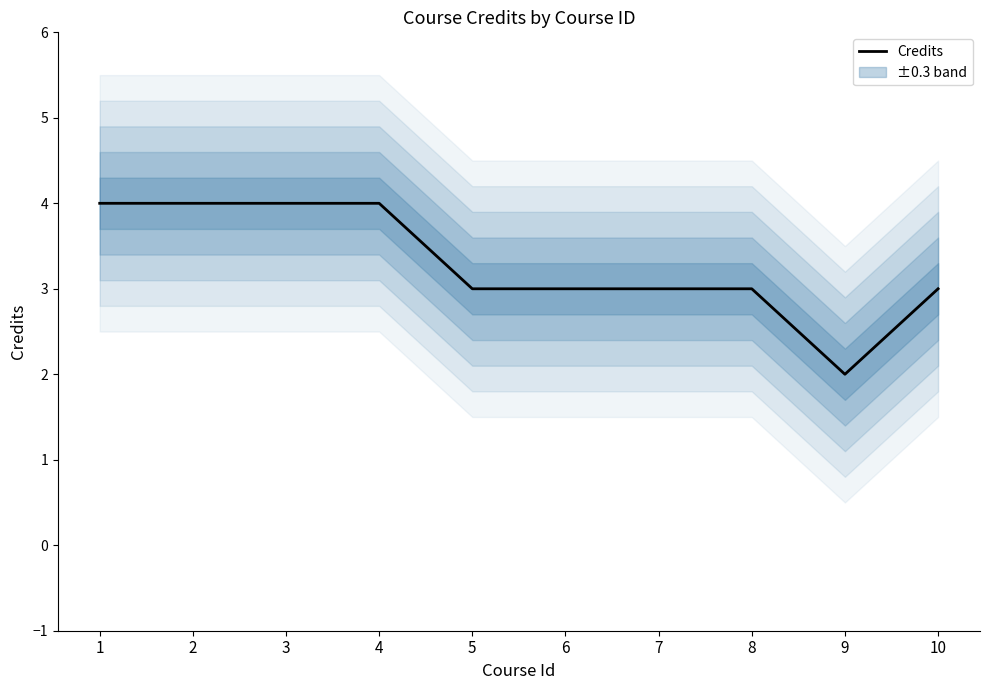

What is the minimum value shown in the chart?

2